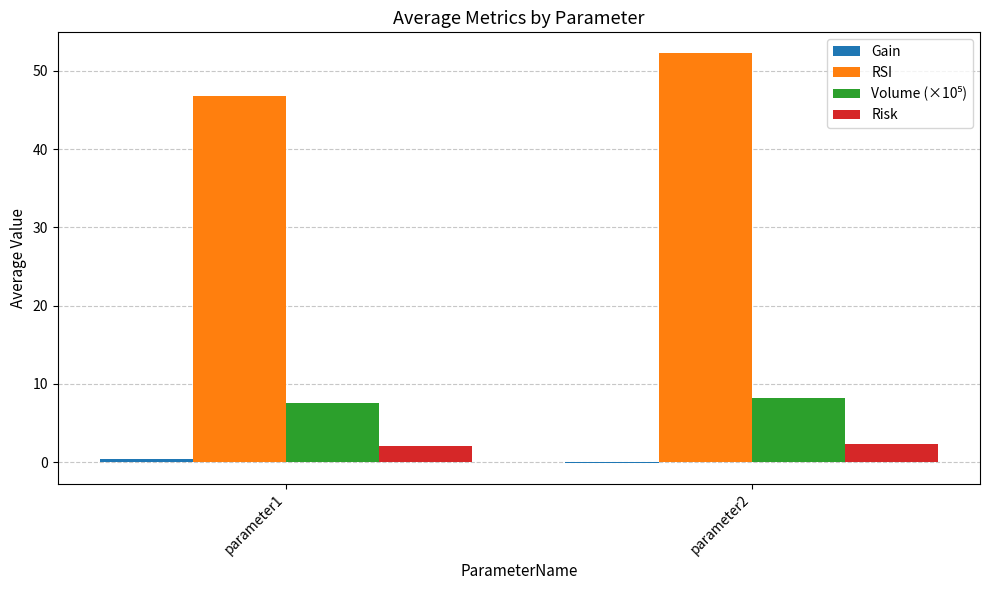

At which category is the sum across all series the highest?

parameter2